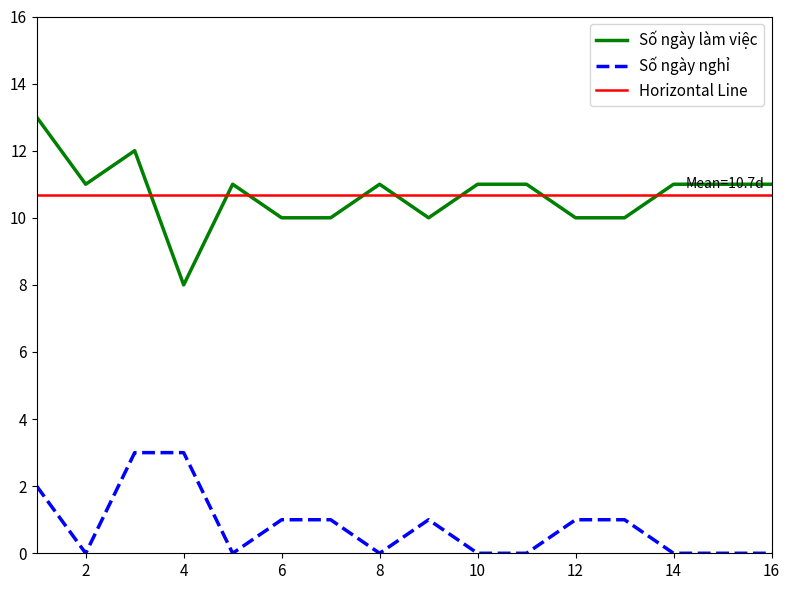

How many Số ngày làm việc values are between 10 and 11?

13